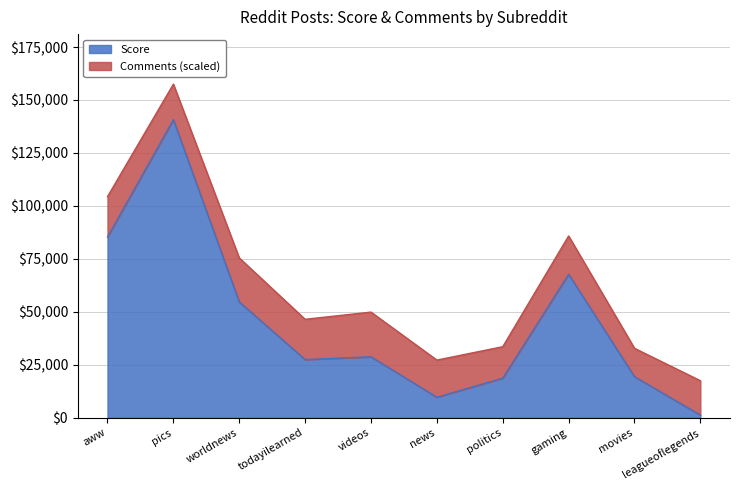

What is the value of the 7th point from the left?

18679